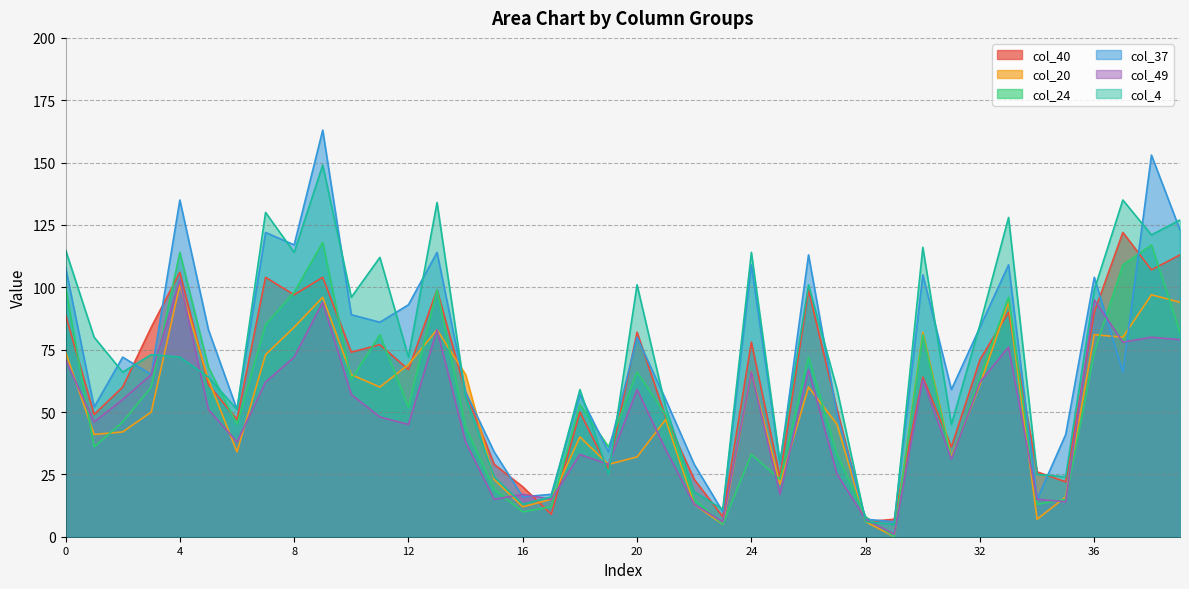

True or false: col_4 has more than 1 points higher than both neighbors.

True